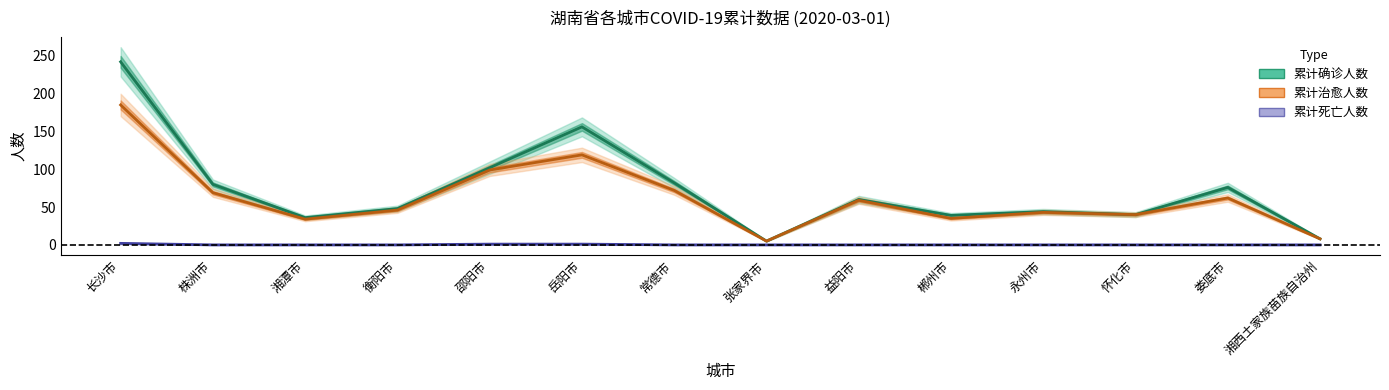

True or false: 累计确诊人数 has more than 0 interior local peaks.

True